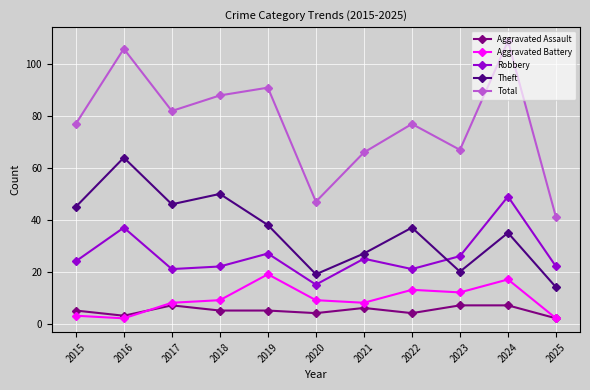

At how many categories does at least one series exceed 43?

10